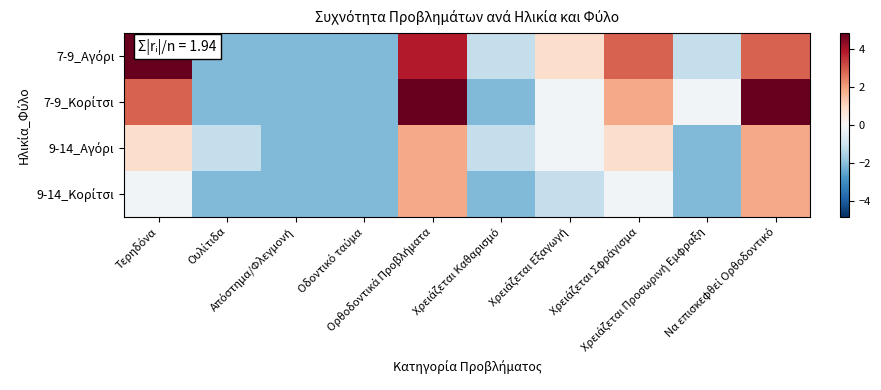

Which has a higher value, Χρειάζεται Εξαγωγή or Χρειάζεται Καθαρισμό?

Χρειάζεται Εξαγωγή